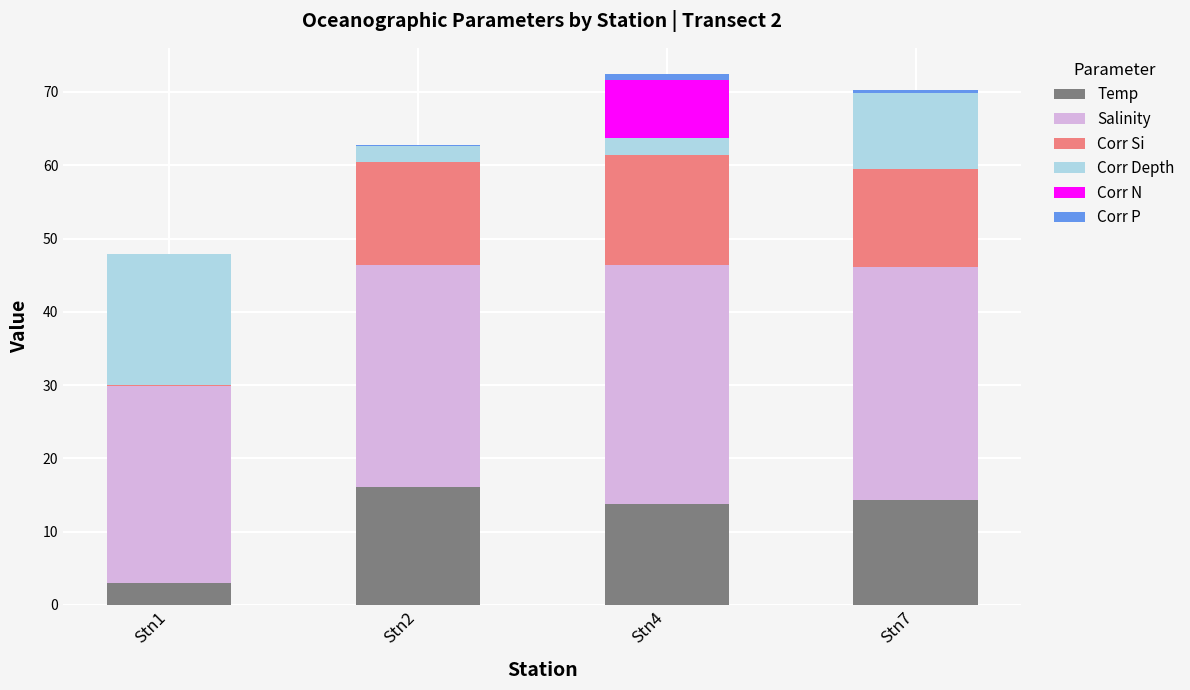

What is the highest value of the Temp series?

16.1